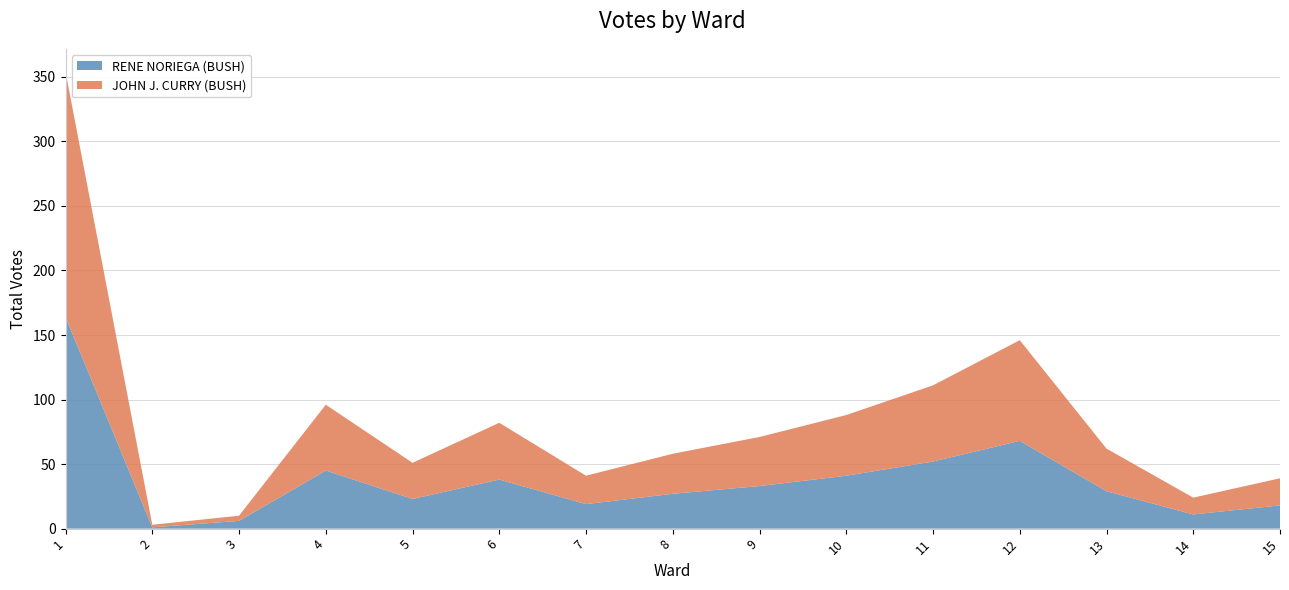

Reading right to left, what are all the values shown in this chart?

RENE NORIEGA (BUSH): 18	11	29	68	52	41	33	27	19	38	23	45	6	1	164
JOHN J. CURRY (BUSH): 21	13	33	78	59	47	38	31	22	44	28	51	4	2	190